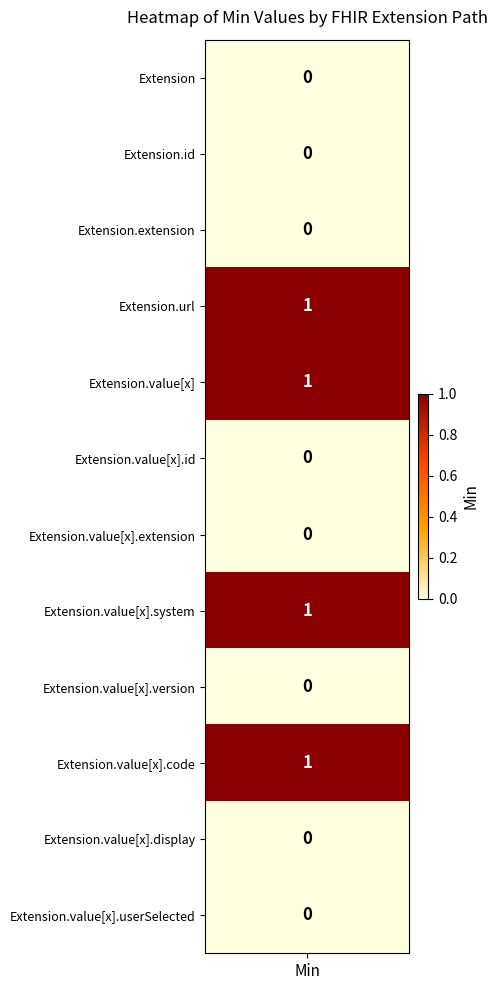

The value at Extension.value[x].version is 0. True or false?

True